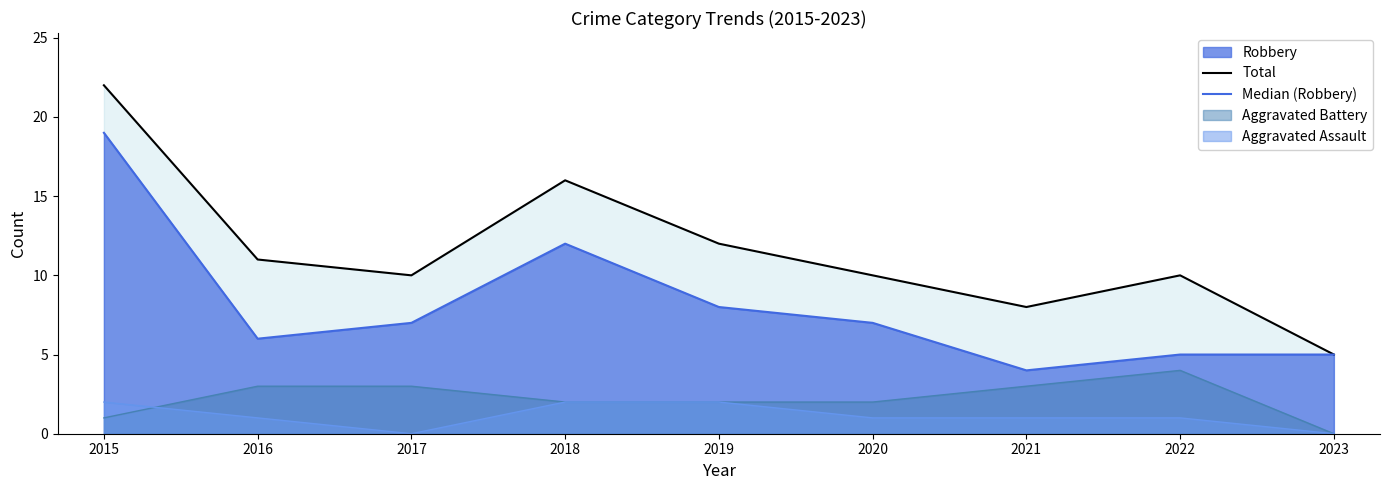

What is the average value of the Total series?

12